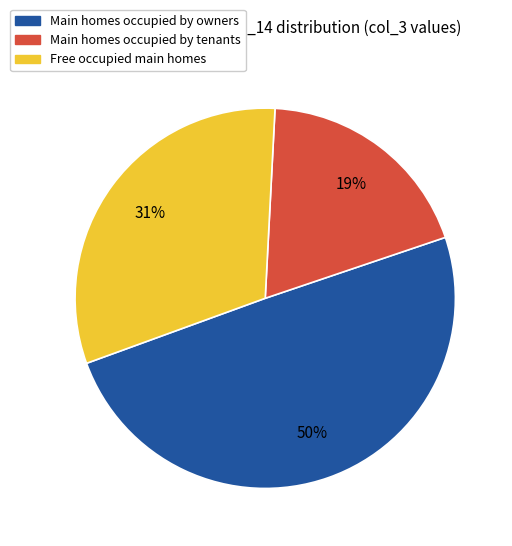

To the nearest percent, what is the average slice percentage?

33%